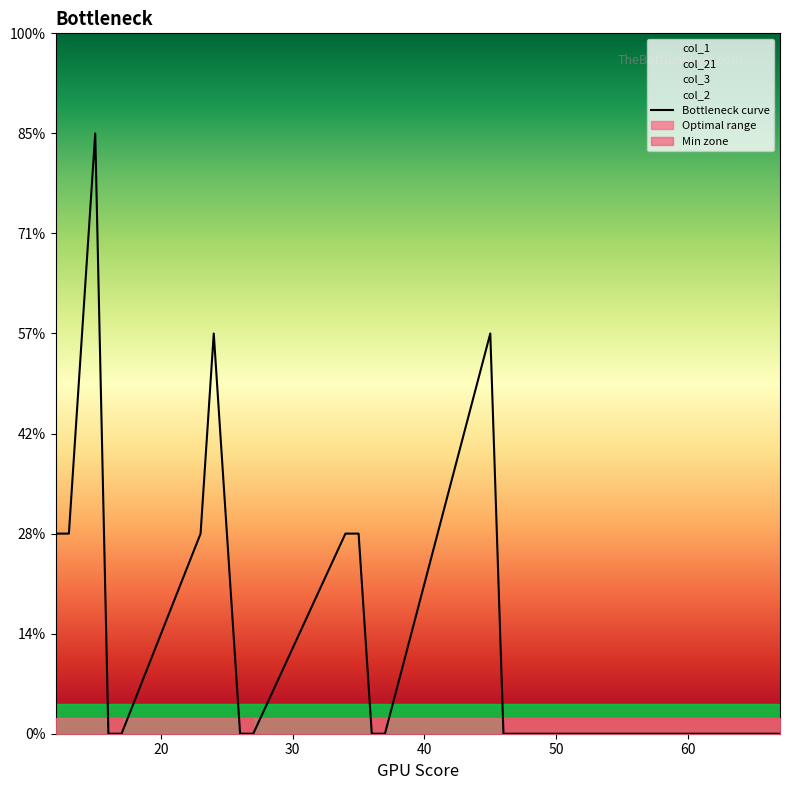

At which category does the chart reach its minimum across all series?

16